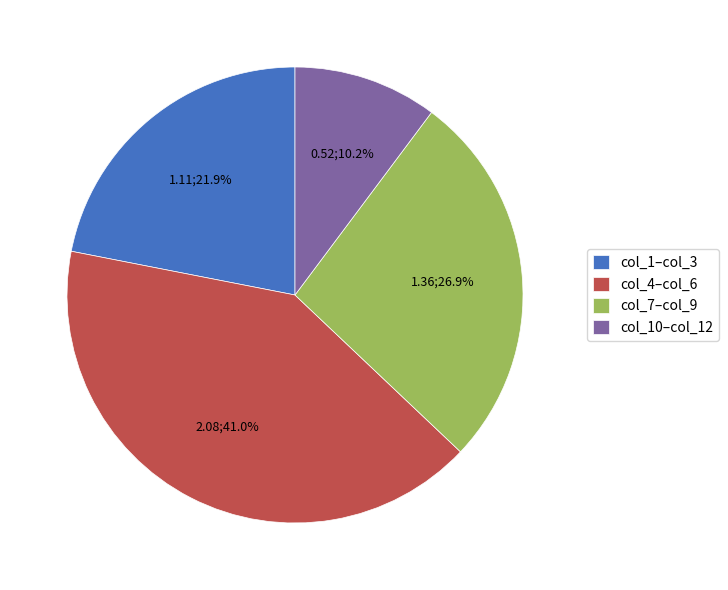

What portion of the pie excludes col_7–col_9?

73.1%